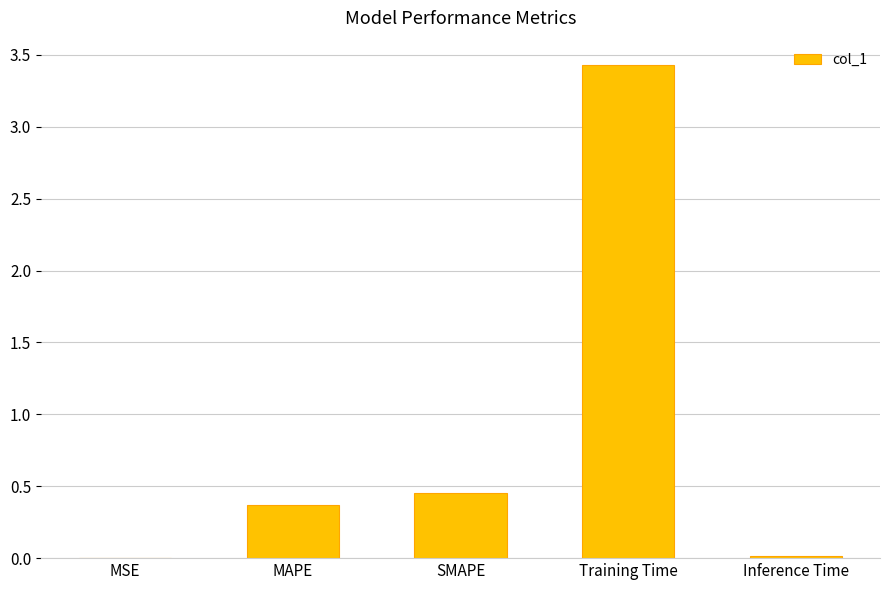

What is the change in value from MSE to SMAPE?

+0.5